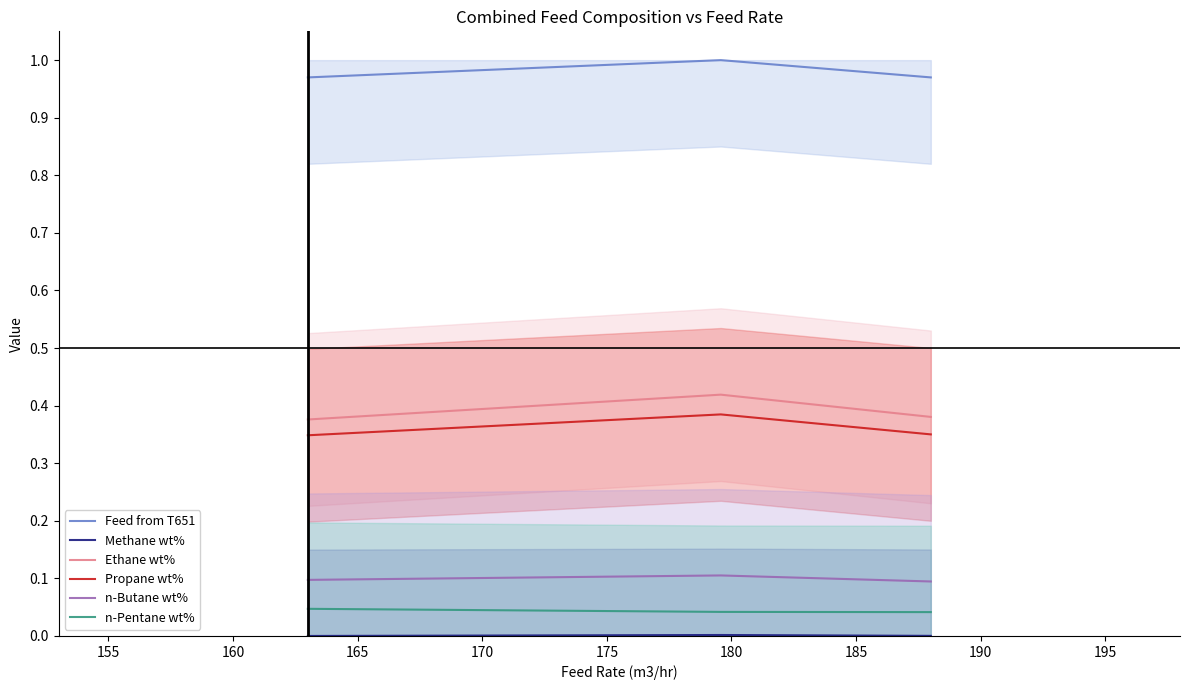

True or false: n-Pentane wt% and Feed from T651 cross at least once.

False